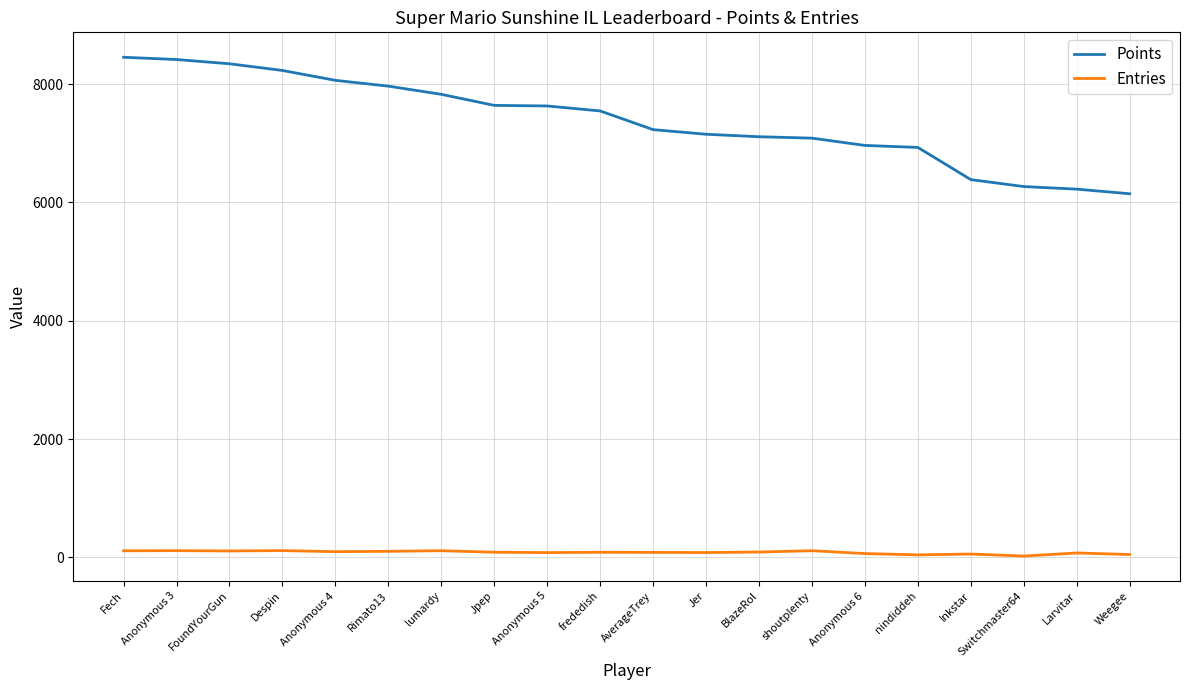

What is the greatest value displayed?

8454